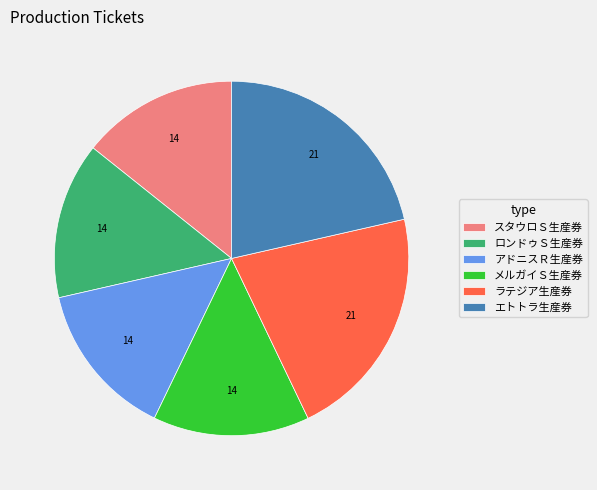

How many slices are in this pie chart?

6